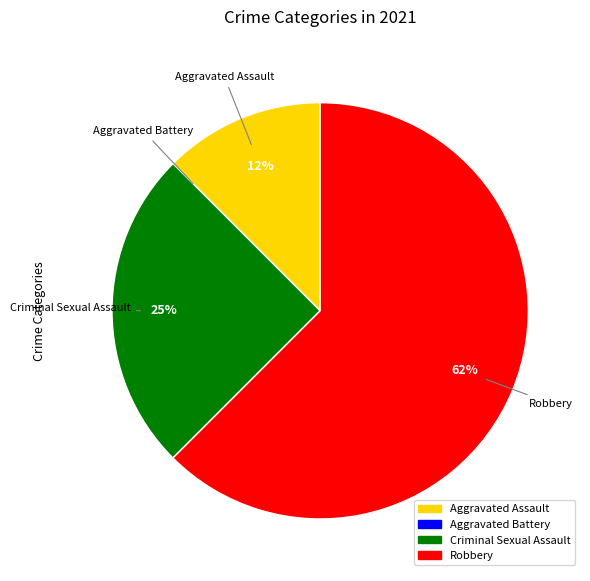

True or false: Robbery accounts for 62% of the total.

True